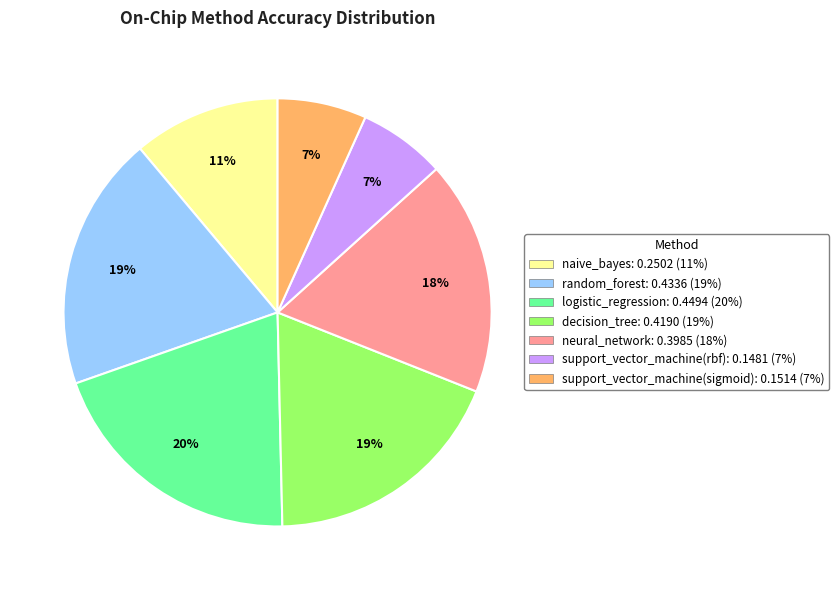

To the nearest percent, what is the combined percentage of naive_bayes and neural_network?

29%